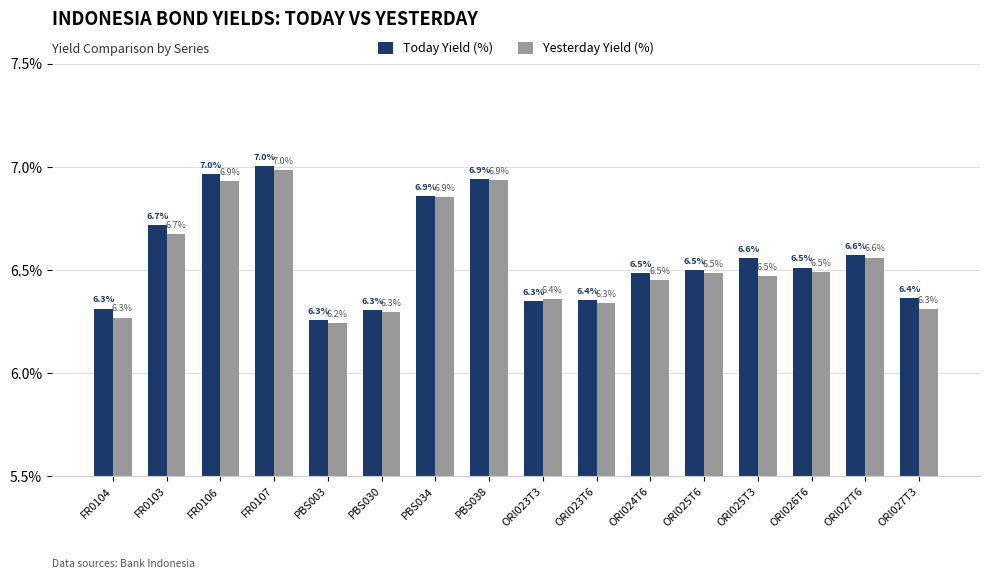

What is the approximate value of Today Yield (%) at PBS038?

6.9